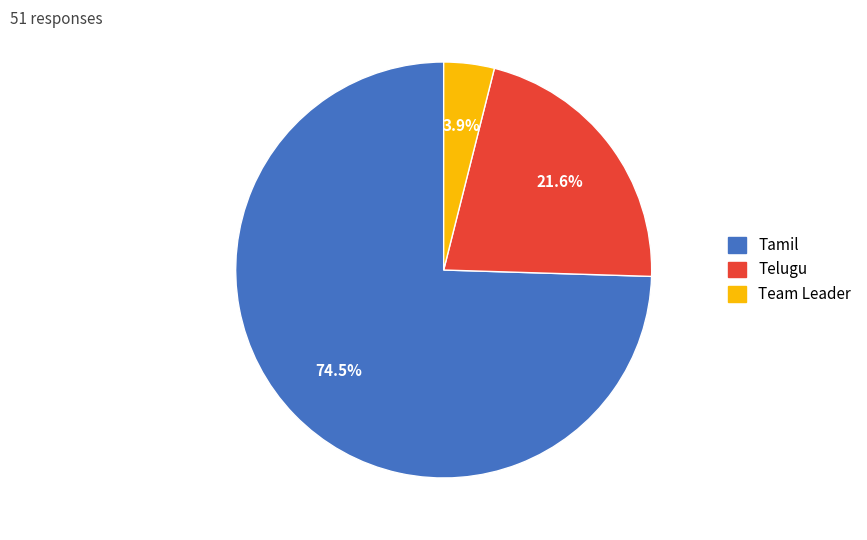

The Team Leader slice represents 10% of the pie. True or false?

False